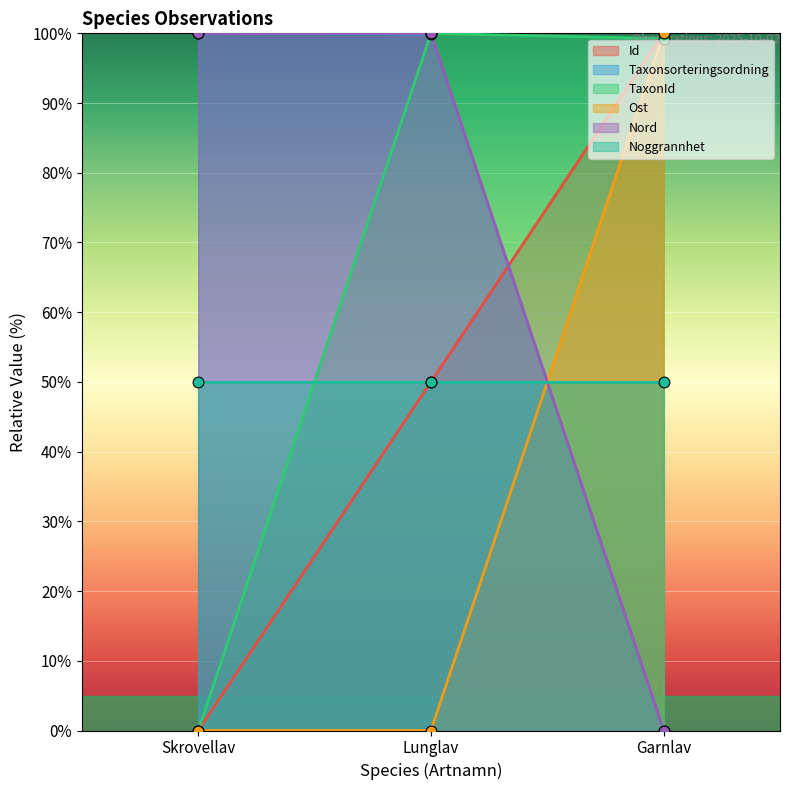

At how many categories does at least one series exceed 15?

3